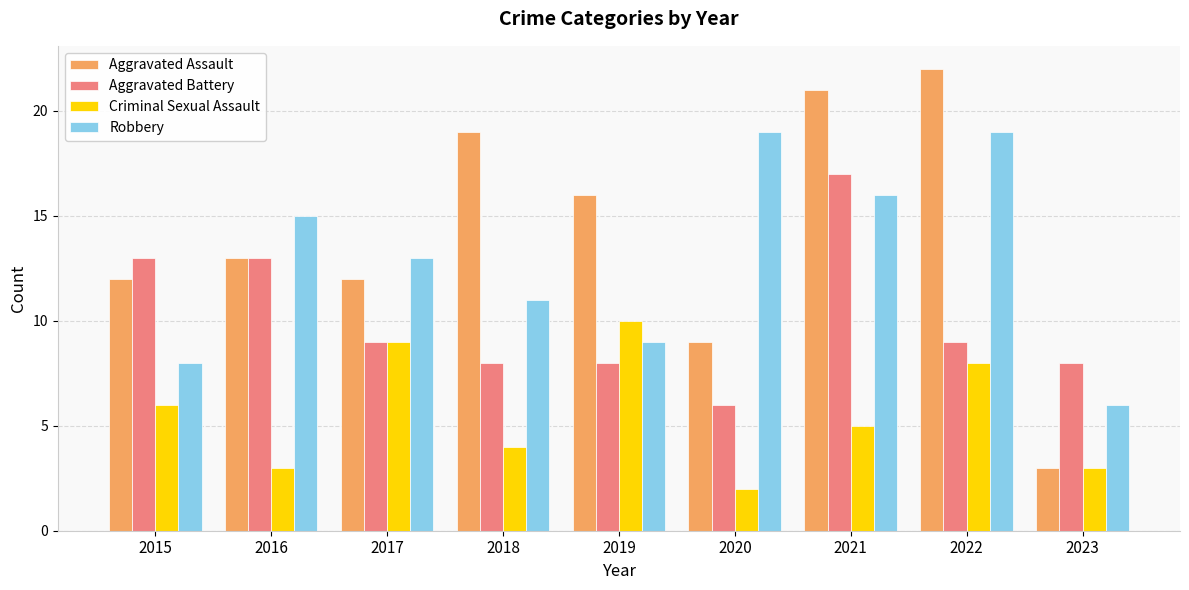

Reading left to right, extract all data points from this chart.

Aggravated Assault: 2015=12	2016=13	2017=12	2018=19	2019=16	2020=9	2021=21	2022=22	2023=3
Aggravated Battery: 2015=13	2016=13	2017=9	2018=8	2019=8	2020=6	2021=17	2022=9	2023=8
Criminal Sexual Assault: 2015=6	2016=3	2017=9	2018=4	2019=10	2020=2	2021=5	2022=8	2023=3
Robbery: 2015=8	2016=15	2017=13	2018=11	2019=9	2020=19	2021=16	2022=19	2023=6